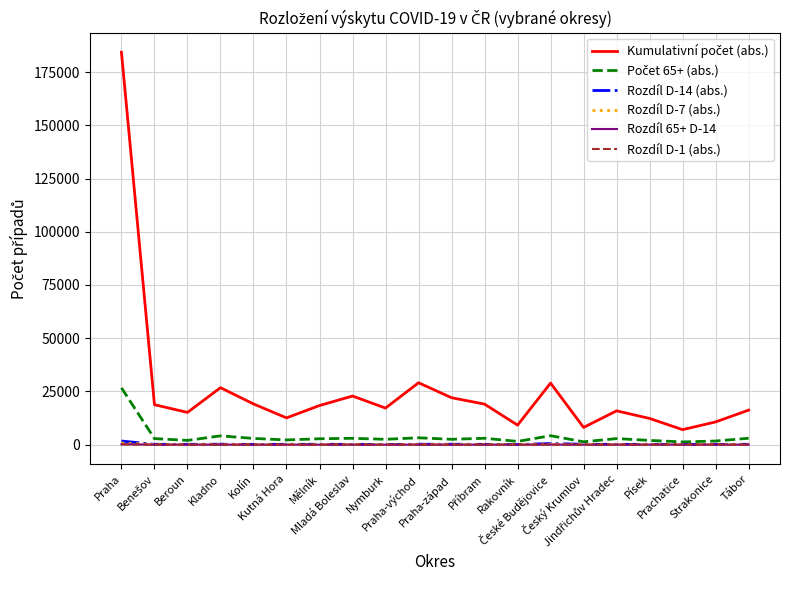

What is the difference between the highest and lowest values at Praha?

184171